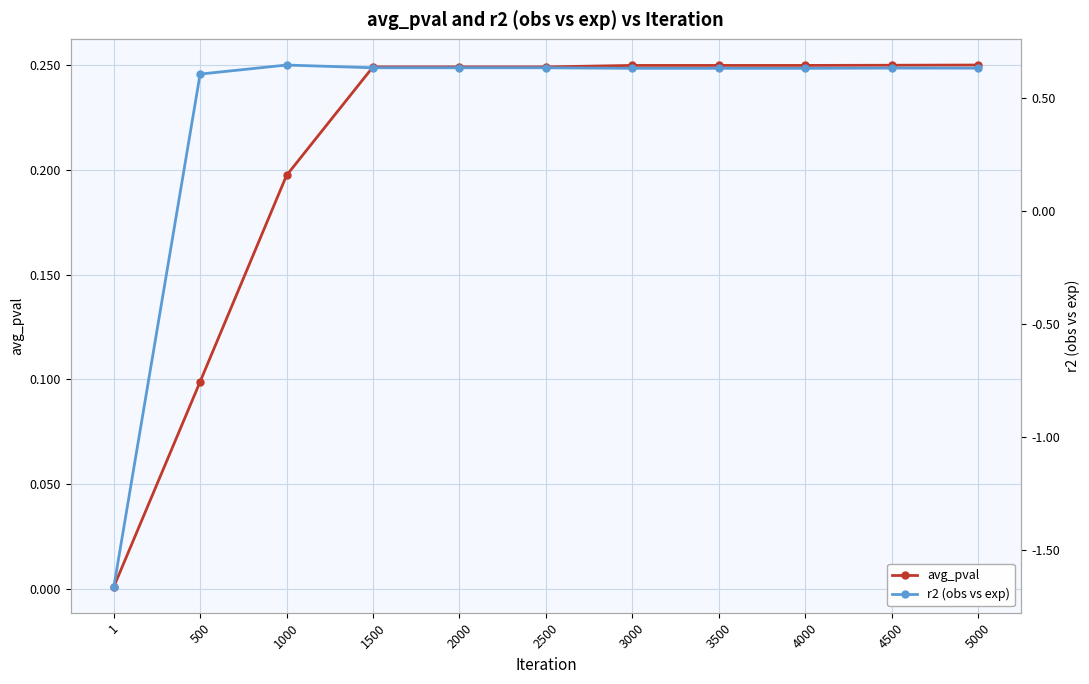

Reading left to right, extract all data points from this chart.

avg_pval: 0.0	0.1	0.2	0.2	0.2	0.2	0.2	0.2	0.2	0.2	0.2
r2 (obs vs exp): -1.7	0.6	0.6	0.6	0.6	0.6	0.6	0.6	0.6	0.6	0.6